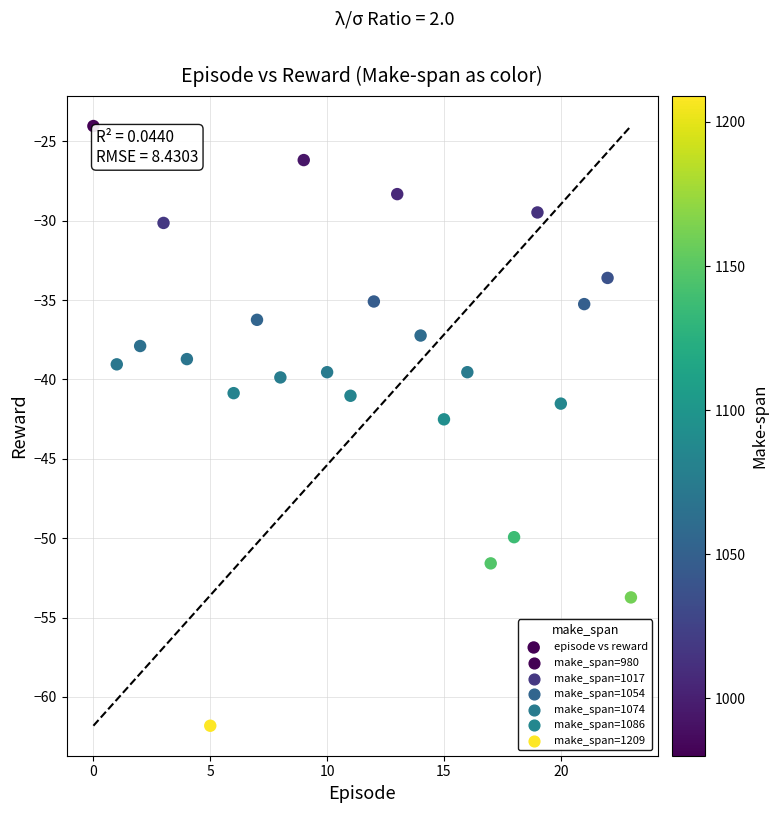

What is the range of Y values (max minus min)?

37.8